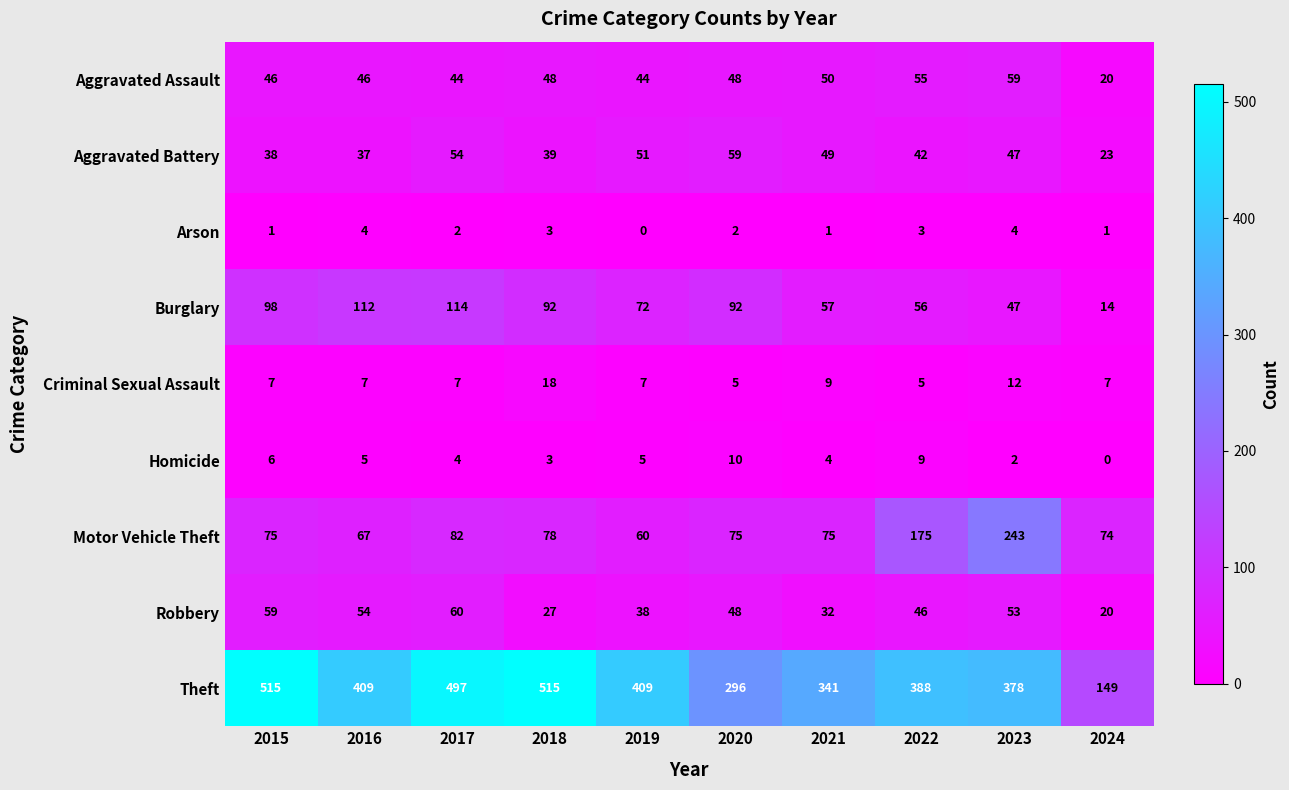

The value of Aggravated Assault at 2015 is 46. True or false?

True